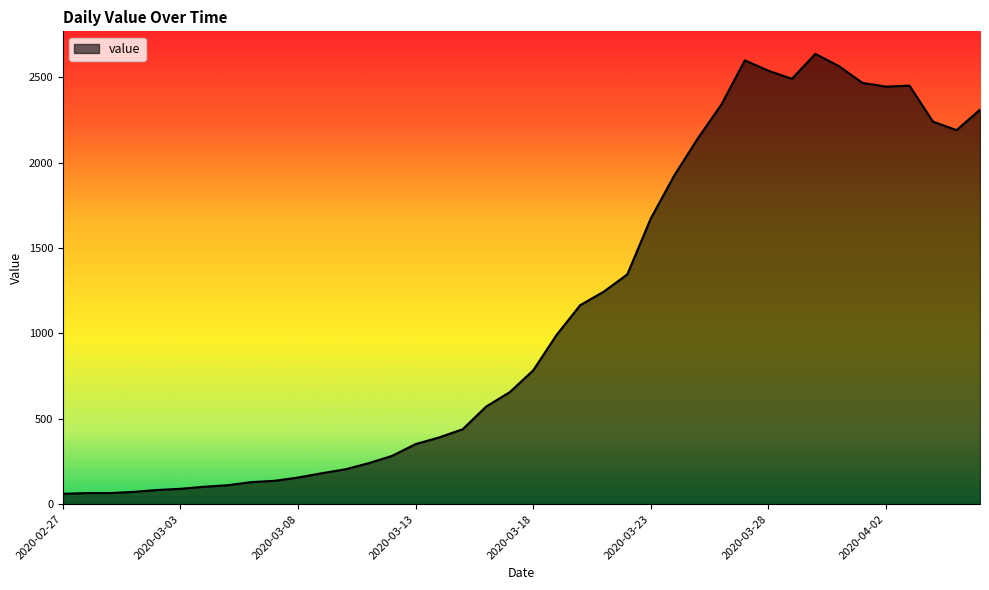

How many distinct data groups are displayed?

1